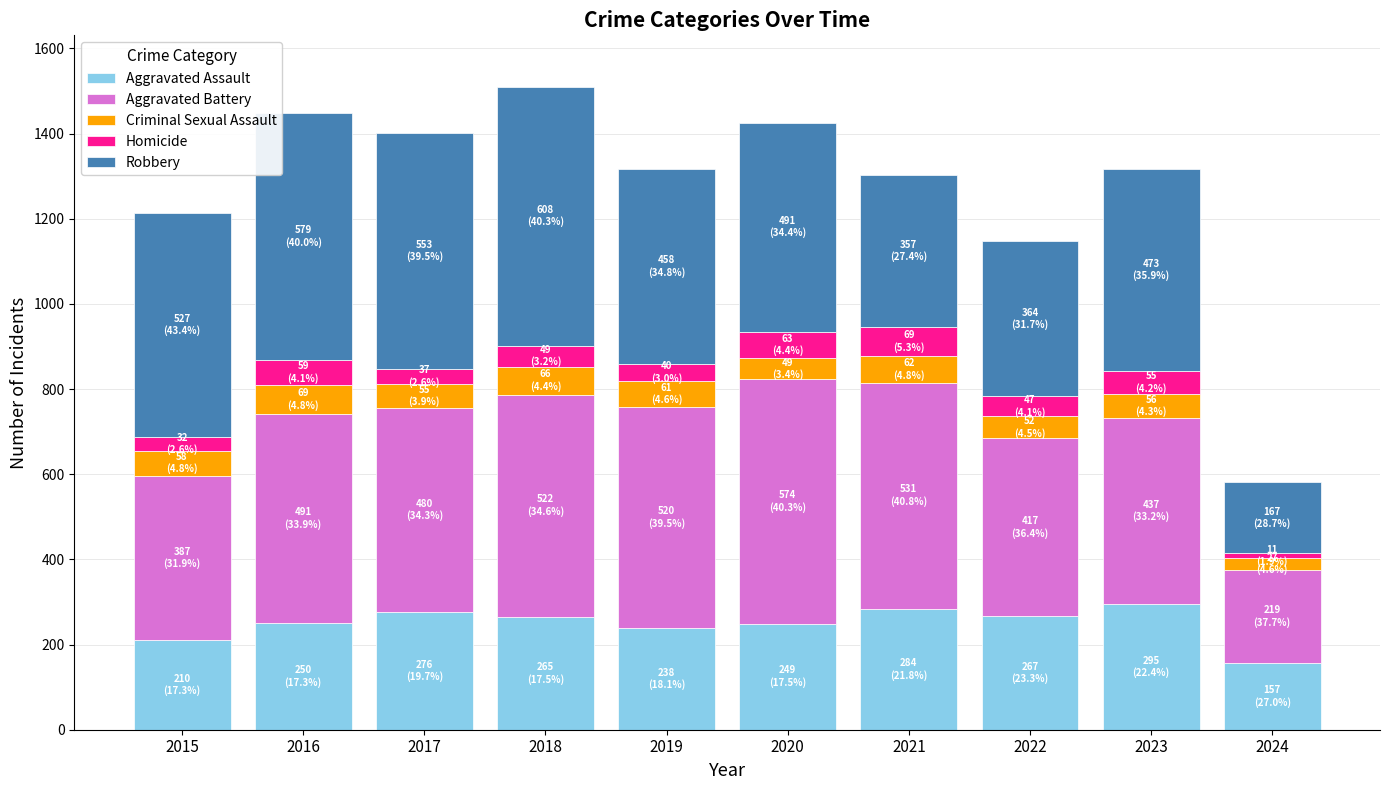

Is it true that Aggravated Assault equals 491 at 2021?

False